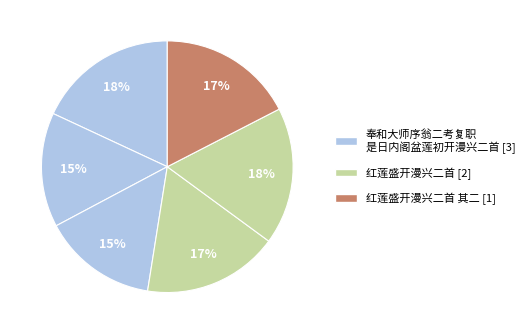

What is the smallest slice in the pie chart?

奉和大师序翁二考复职是日内阁盆莲初开漫兴二首 其一